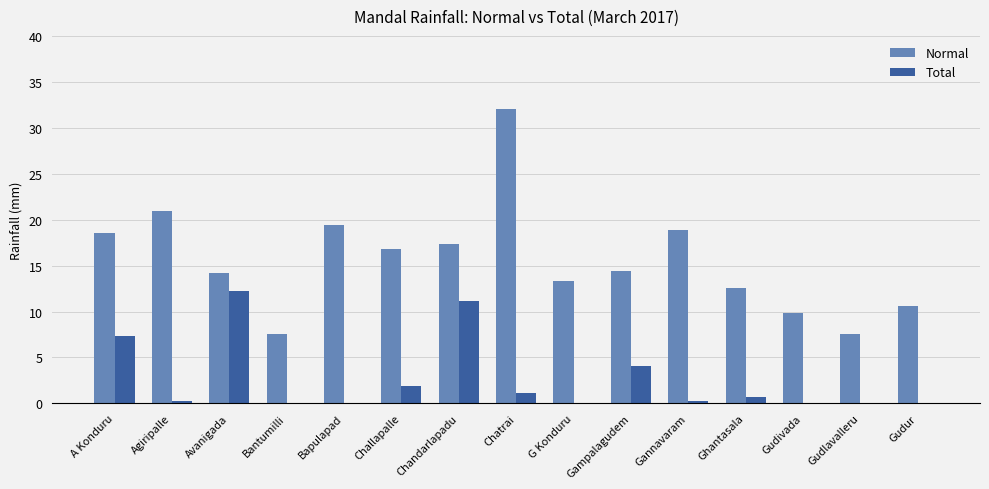

Is the value of Total at Gudlavalleru greater than the value of Normal at A Konduru?

No